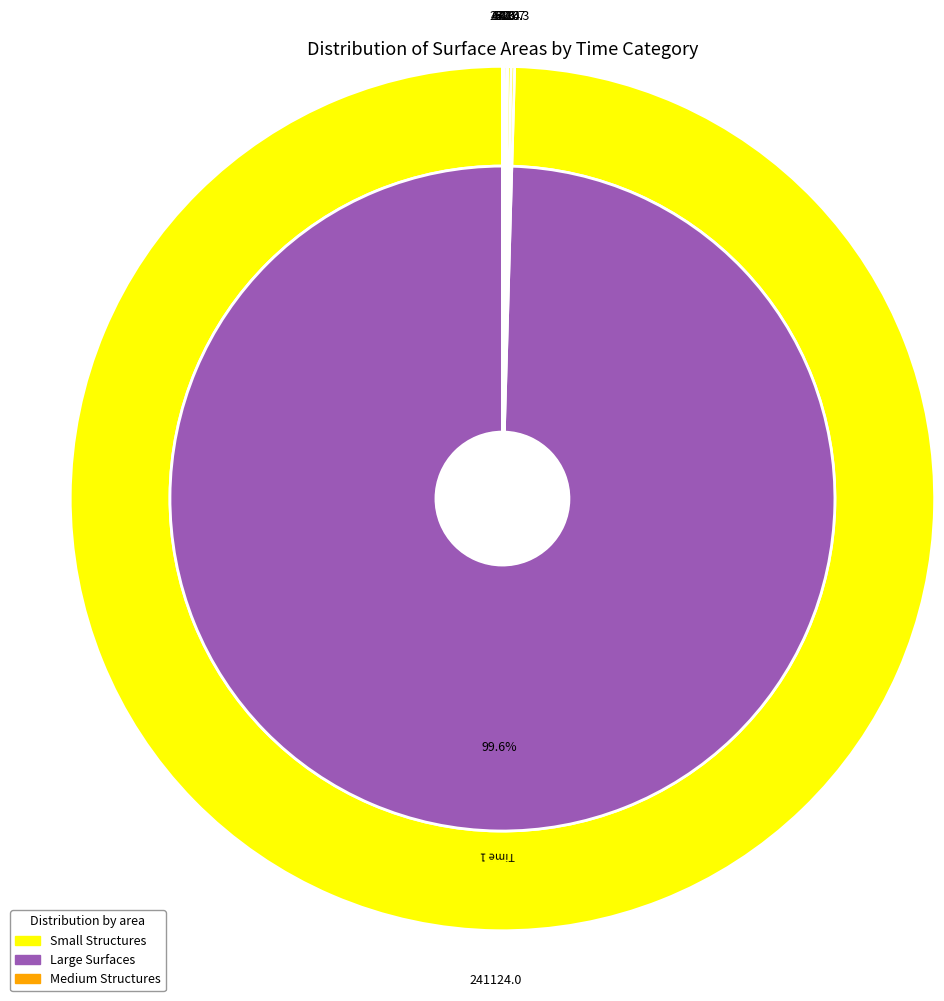

Is it true that Time 4 is 0% of the pie?

True